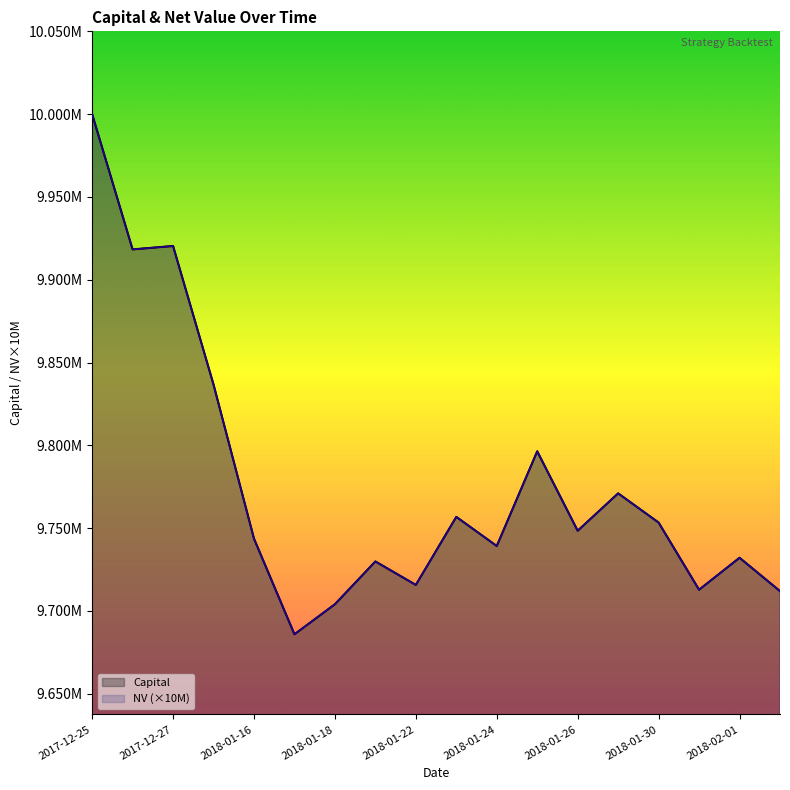

What is the maximum value shown in the chart?

10000000.0